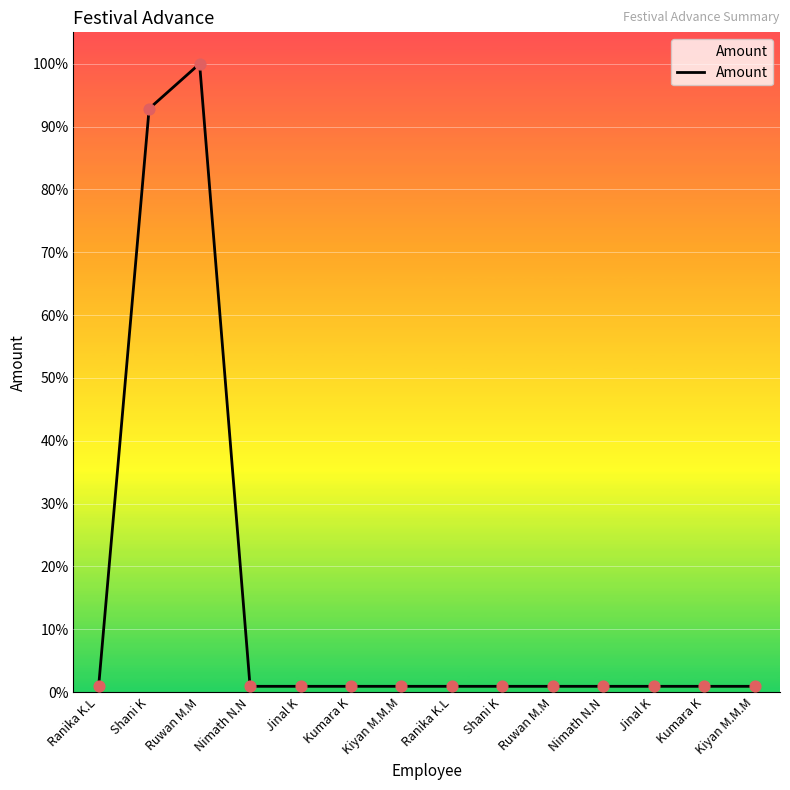

What is the ratio of the value at Ranika K.L to the value at Ranika K.L?

1.0